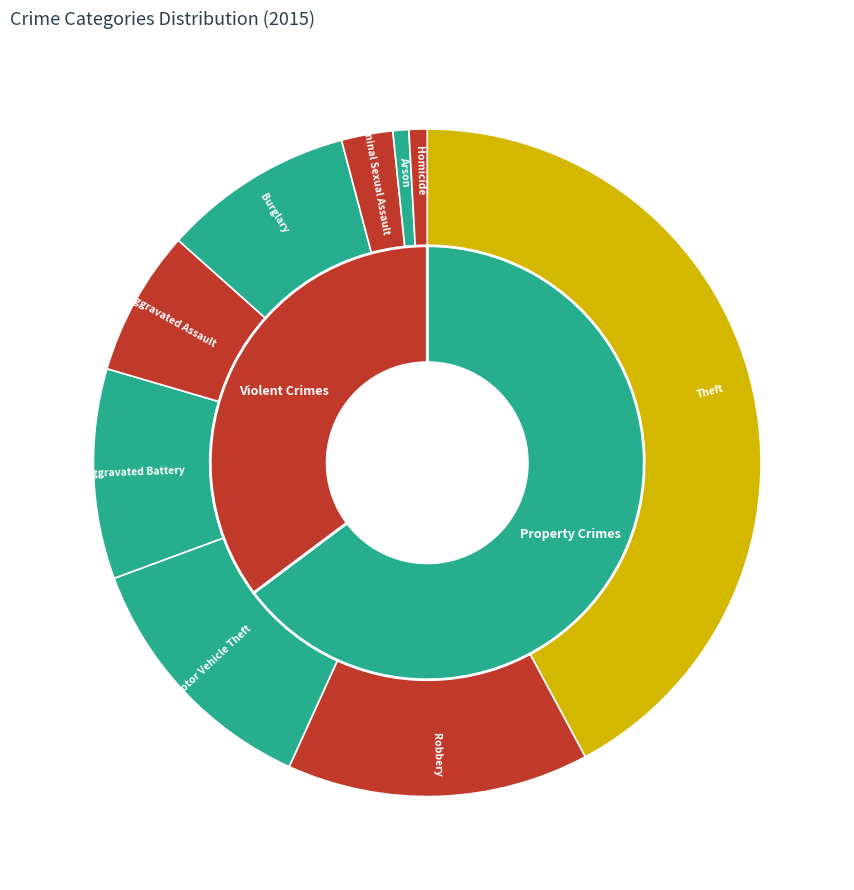

Which slice is the largest?

Theft